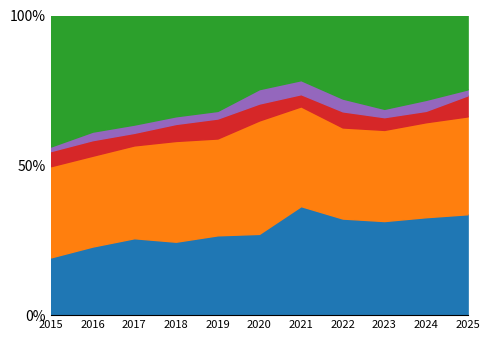

What is the total value across all series at 2023?

100.0